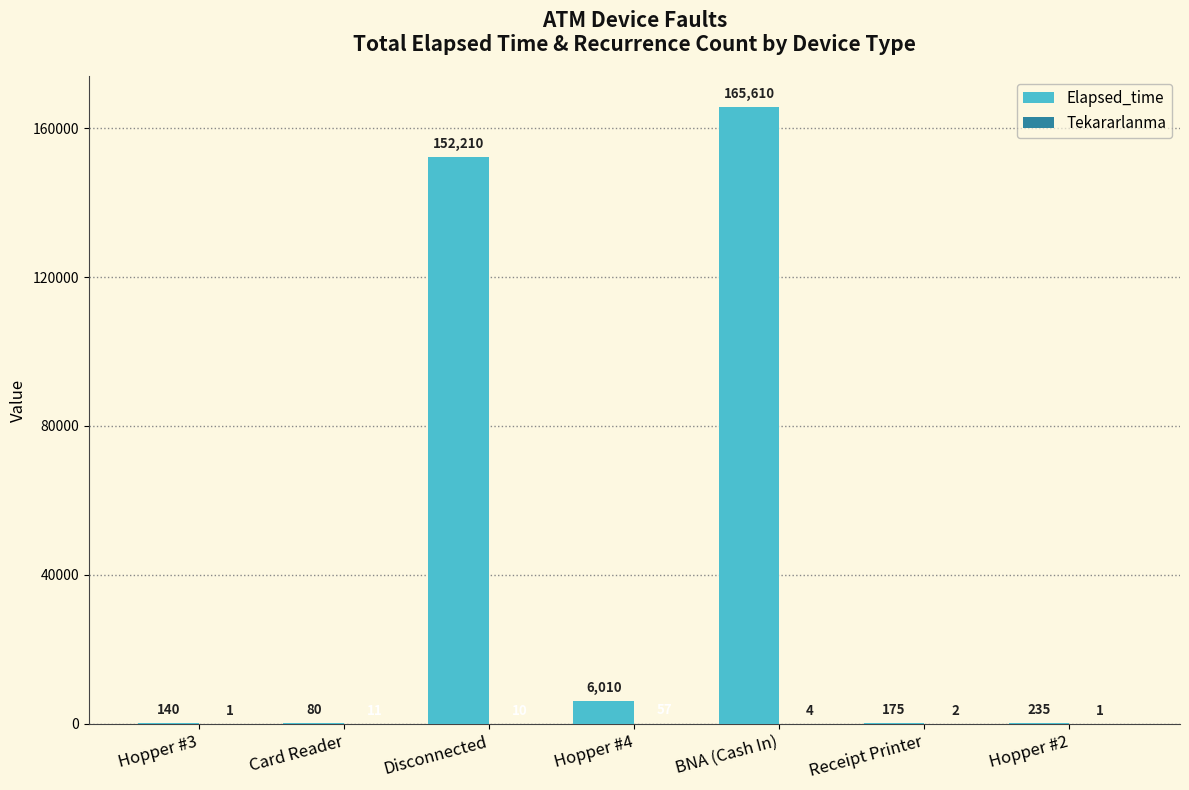

What is the sum of all Elapsed_time values?

324460